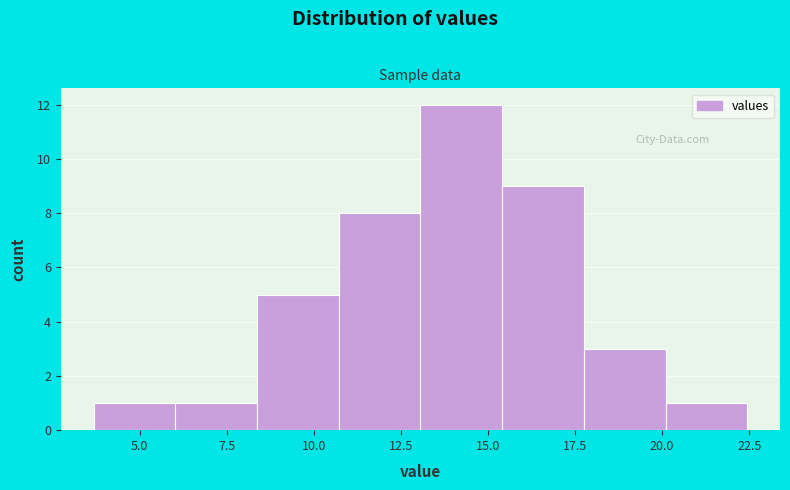

Reading left to right, transcribe this chart: for each bar, give the range it covers on the x-axis and its height. Neither the bar edges nor the heights are printed on the chart, so give them approximately, as read against the axes.

3.5 to 6.0: 1
6.0 to 8.5: 1
8.5 to 10.5: 5
10.5 to 13.0: 8
13.0 to 15.5: 12
15.5 to 18.0: 9
18.0 to 20.0: 3
20.0 to 22.5: 1